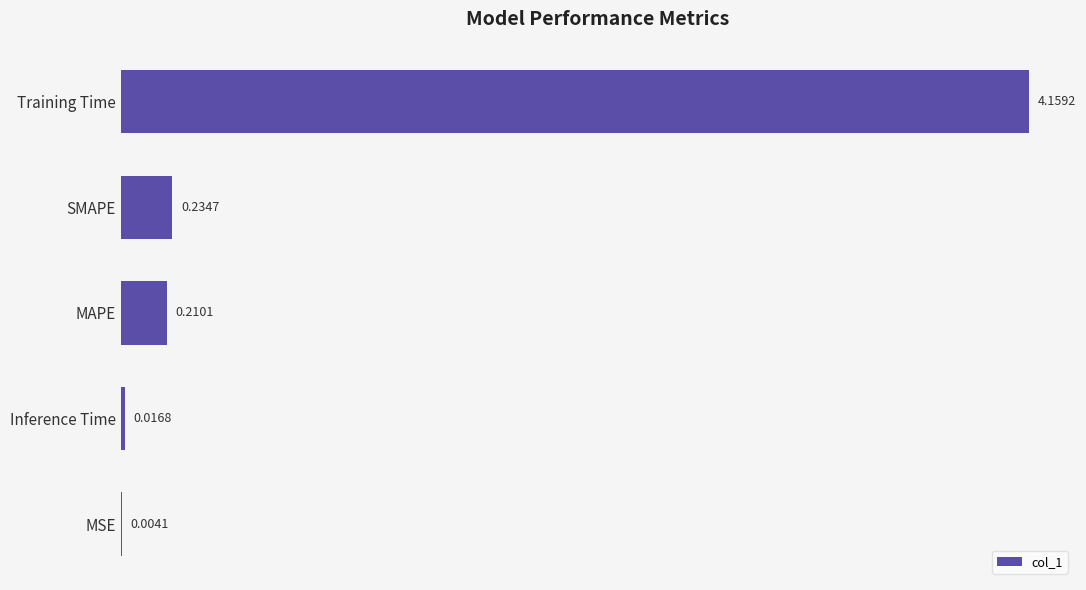

At which label is the value closest to 2?

SMAPE